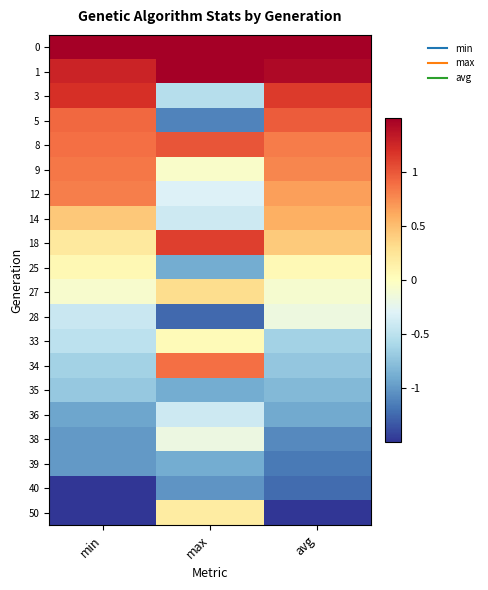

Which category has the lowest value across all series?

avg